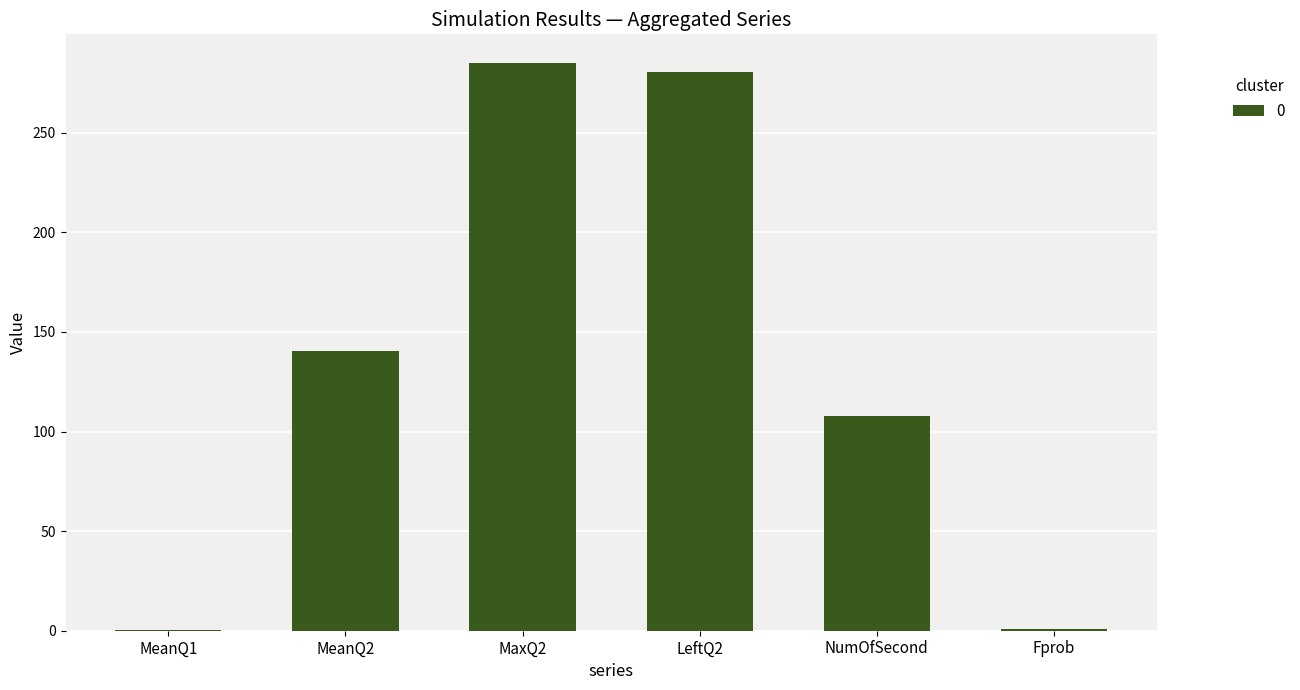

The value at NumOfSecond is 67.5. True or false?

False